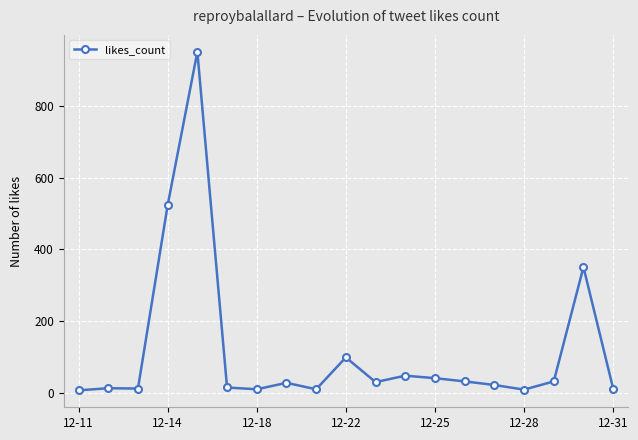

What is the difference between the maximum and minimum values?

945